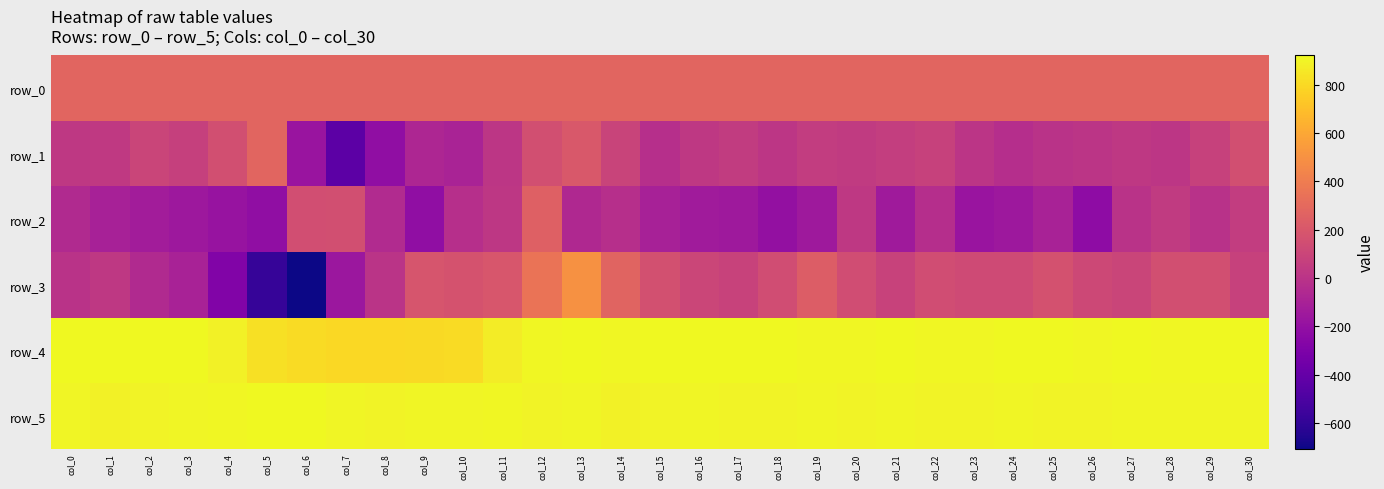

What is the difference between the second highest and second lowest values in the row_3 series?

938.0